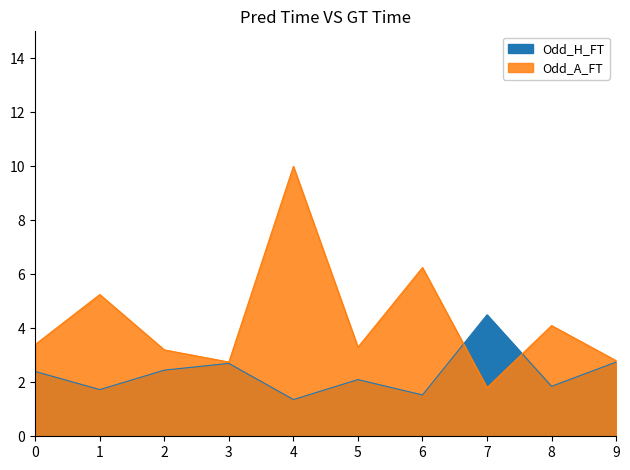

What are all the series names shown in the legend?

Odd_H_FT, Odd_A_FT